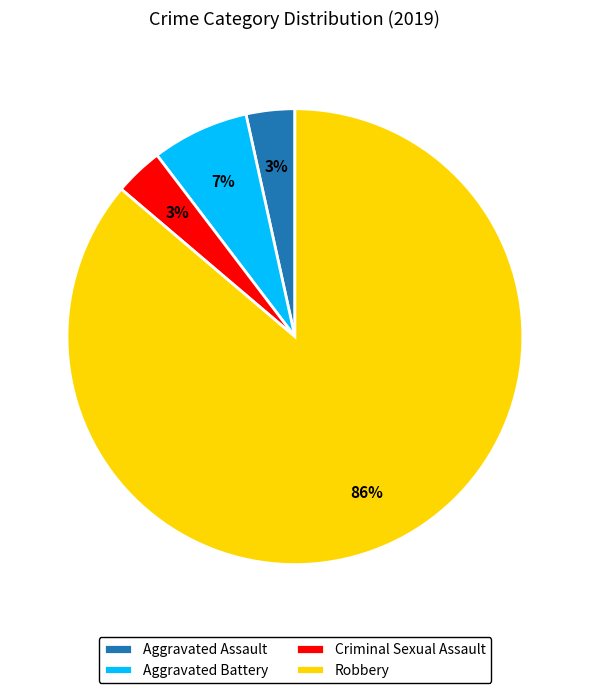

To the nearest percent, what percentage of the pie is Aggravated Assault?

3%